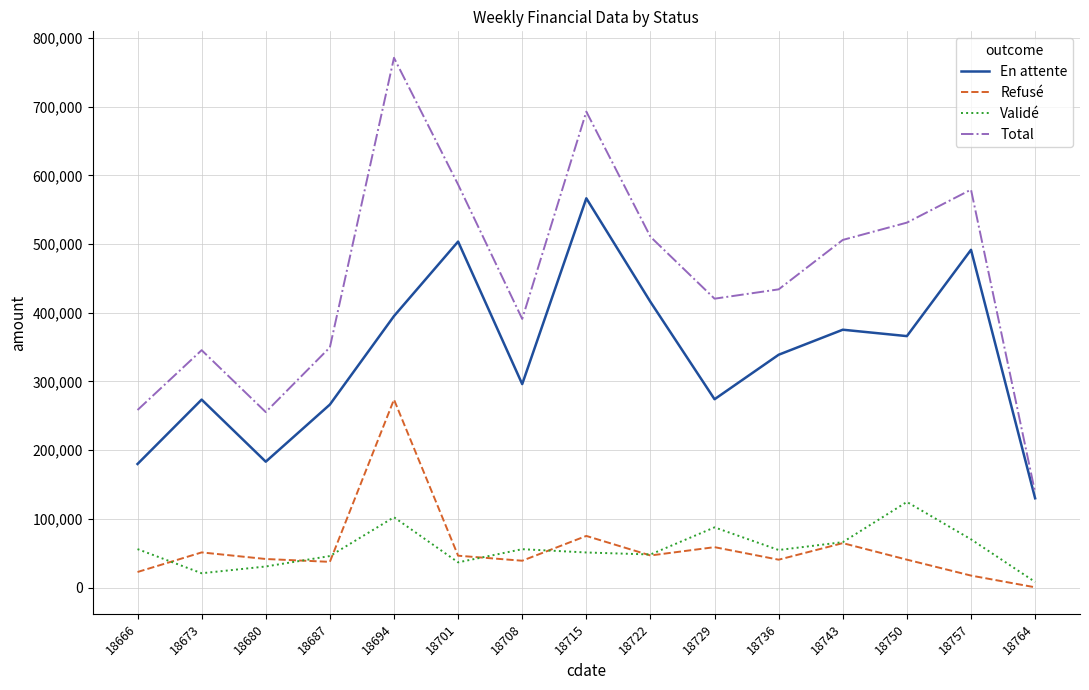

Which series changed the most between 18708 and 18757?

En attente